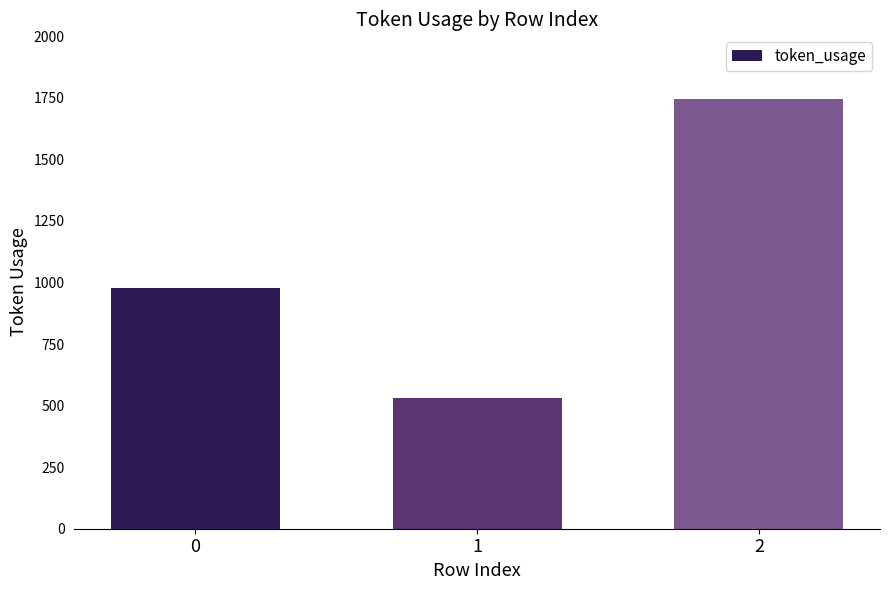

What is the sum of all values?

3253